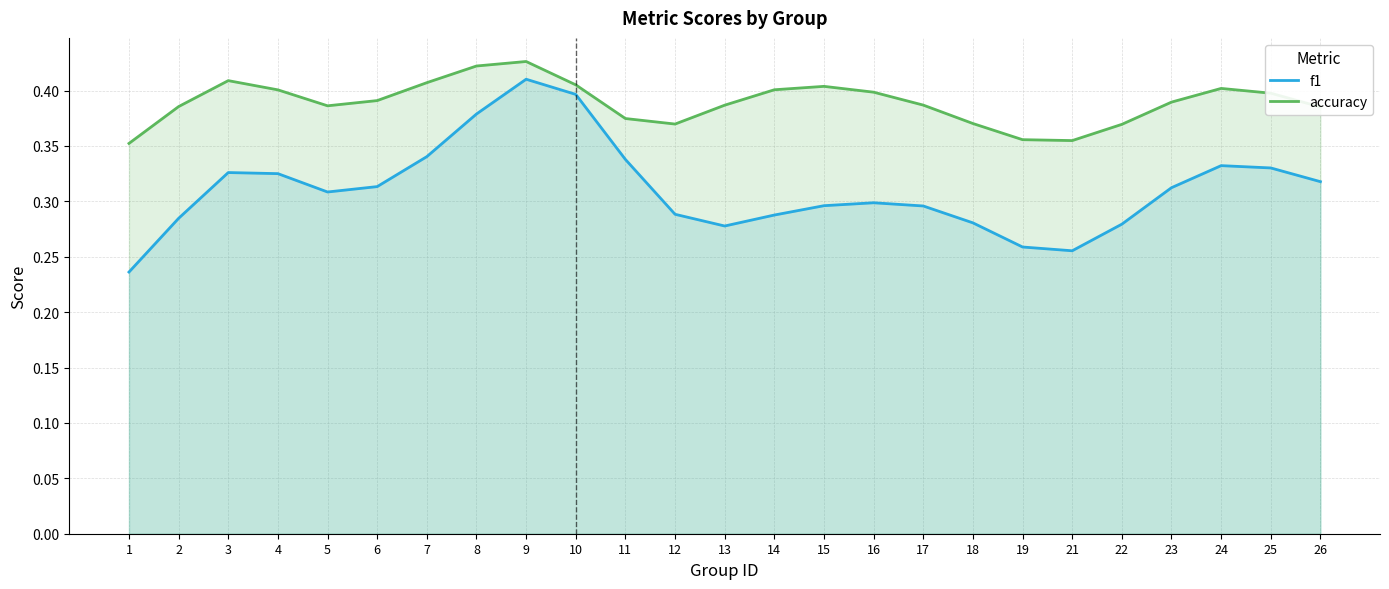

The value of accuracy at 9 is 0.7. True or false?

False